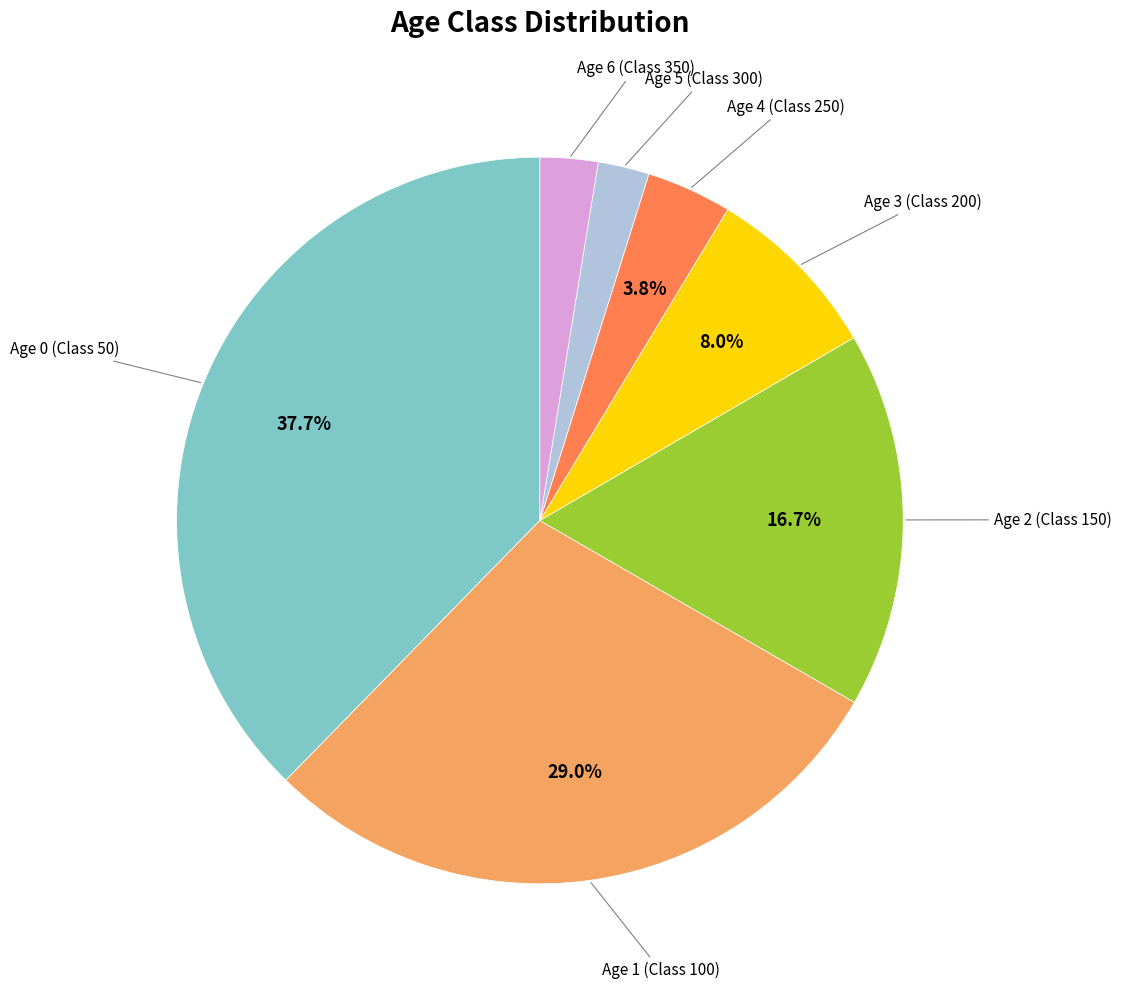

Is there any slice that represents more than half of the pie?

No